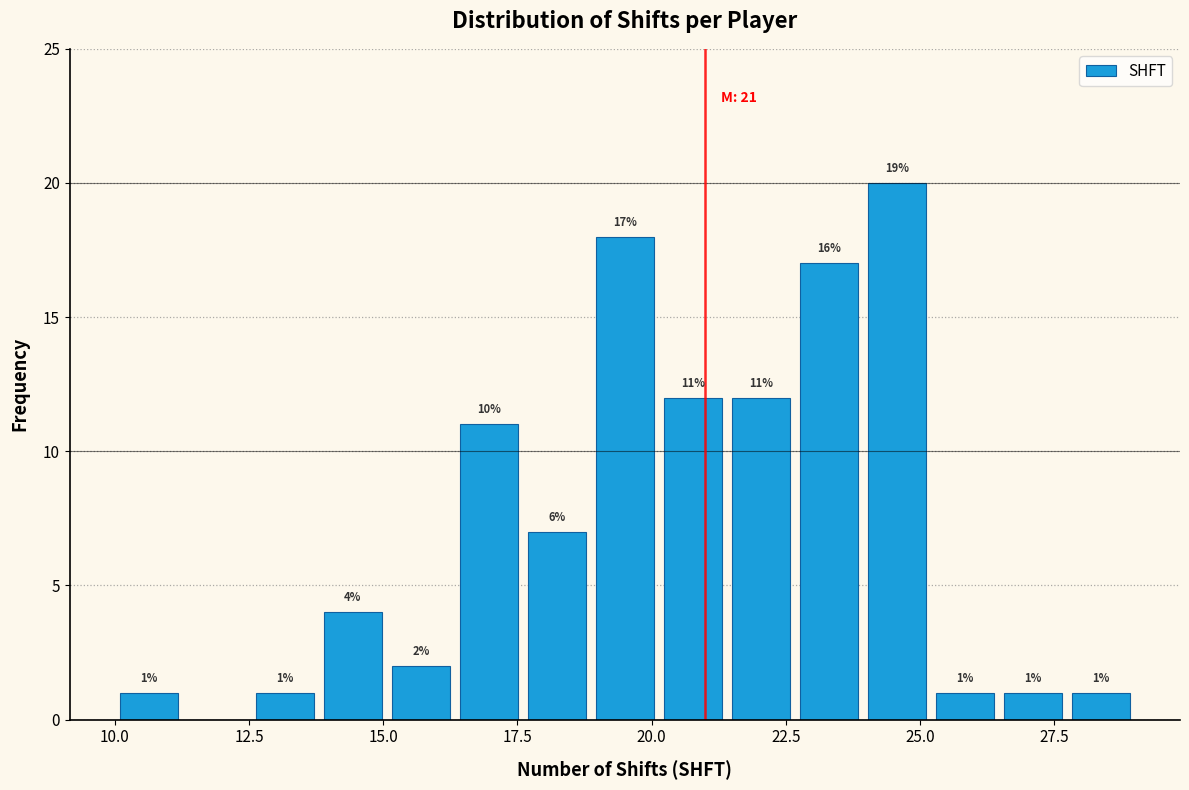

Around what value on the x-axis is the tallest bar? Give the approximate position of its centre, as read against the axis.

24.5